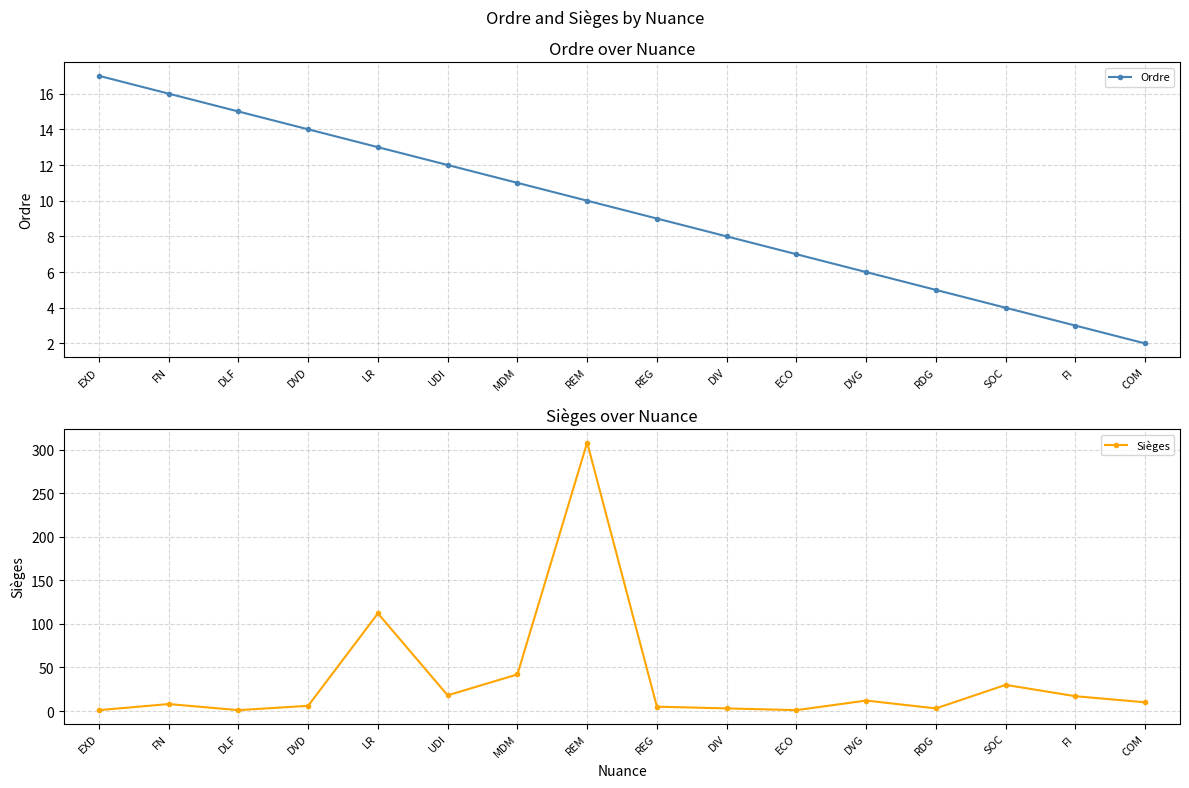

In Sièges, how many points are lower than both neighbors (excluding endpoints)?

4